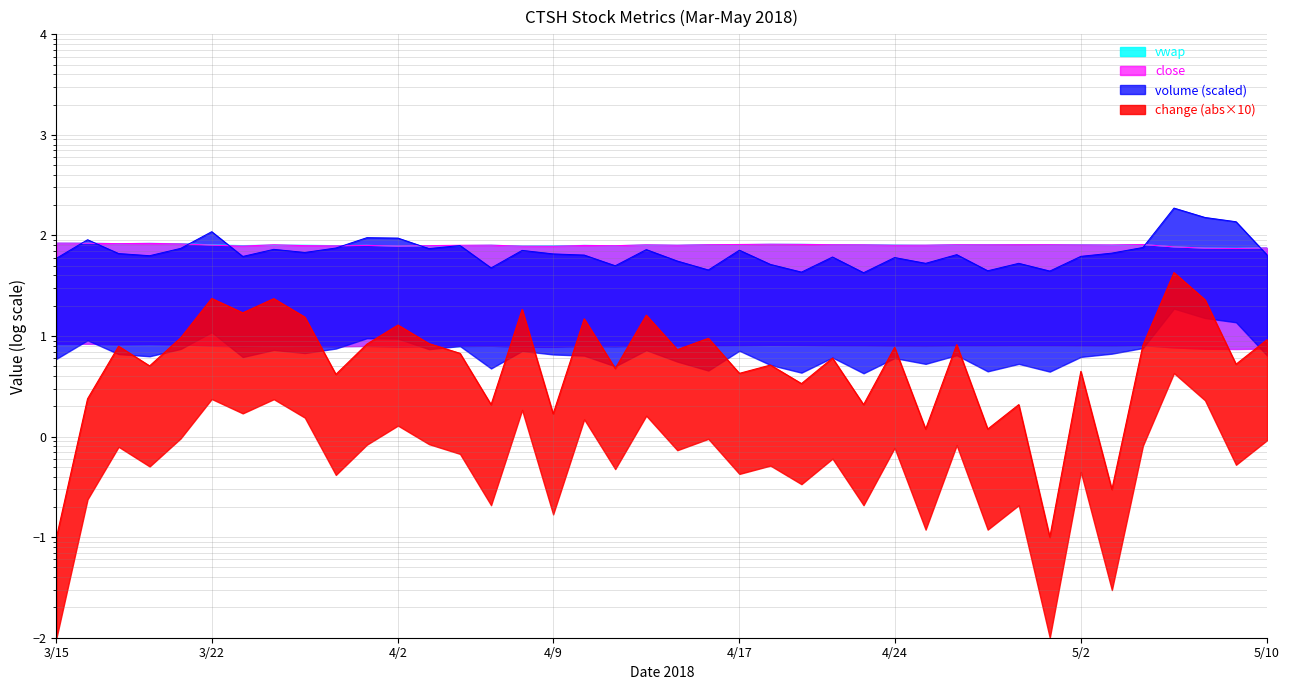

At which label does vwap first exceed 80?

3/15